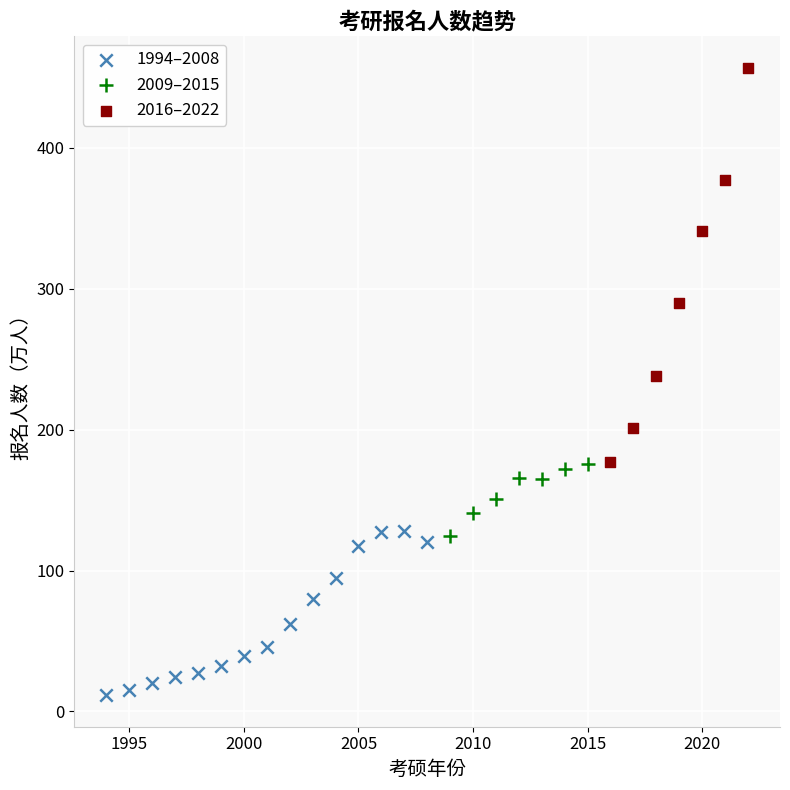

Which series contains the highest Y value?

2016–2022